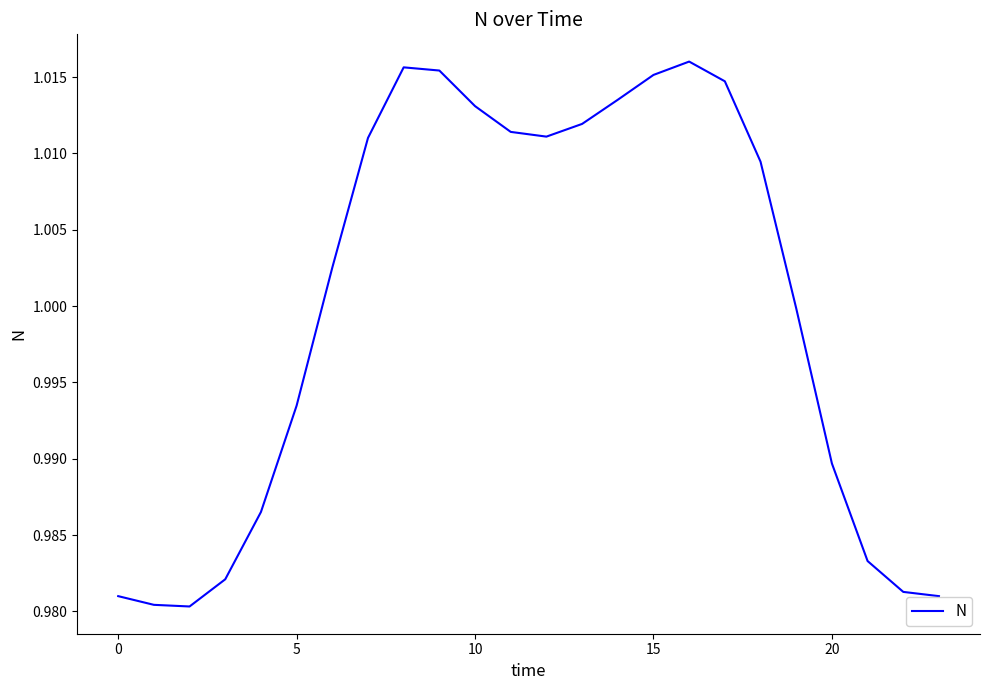

Does the chart display data point markers on the line(s)?

No